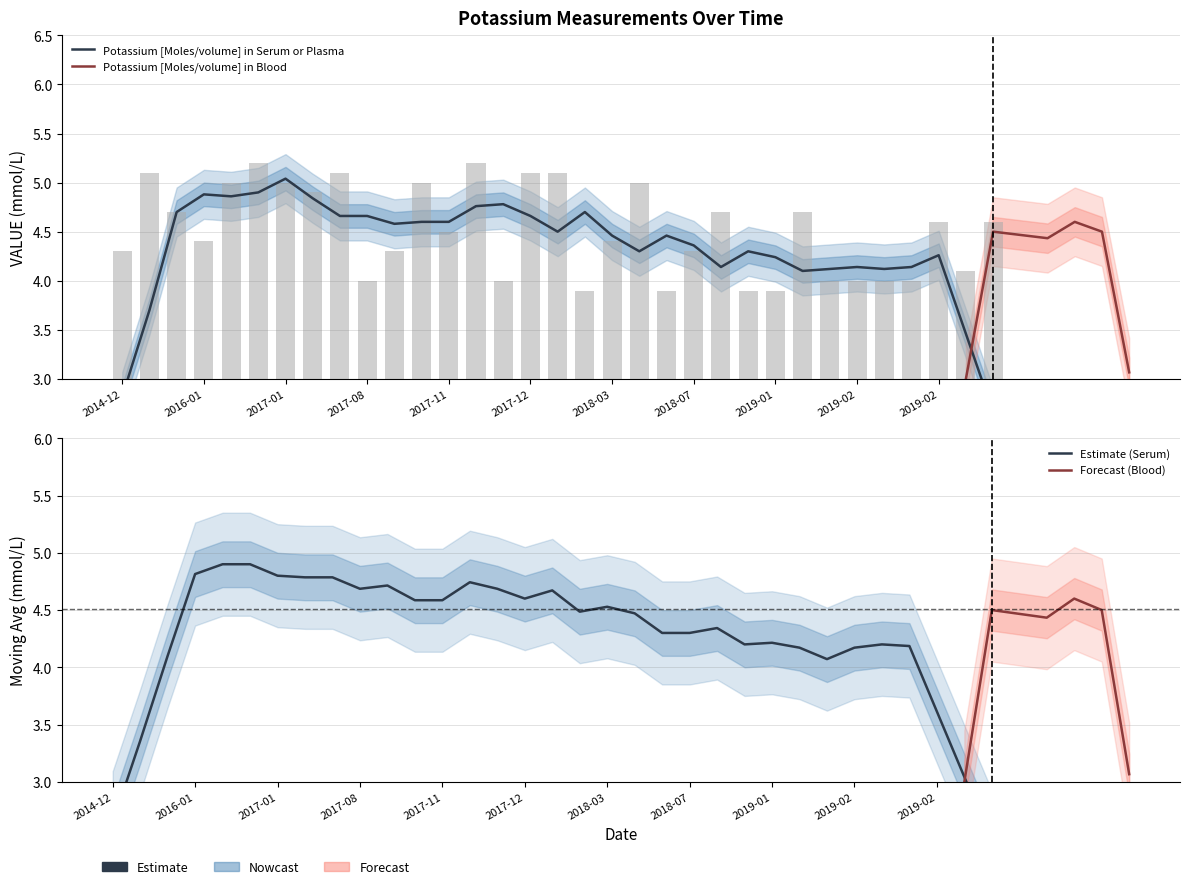

The value at 2018-03 is 4.4. True or false?

True